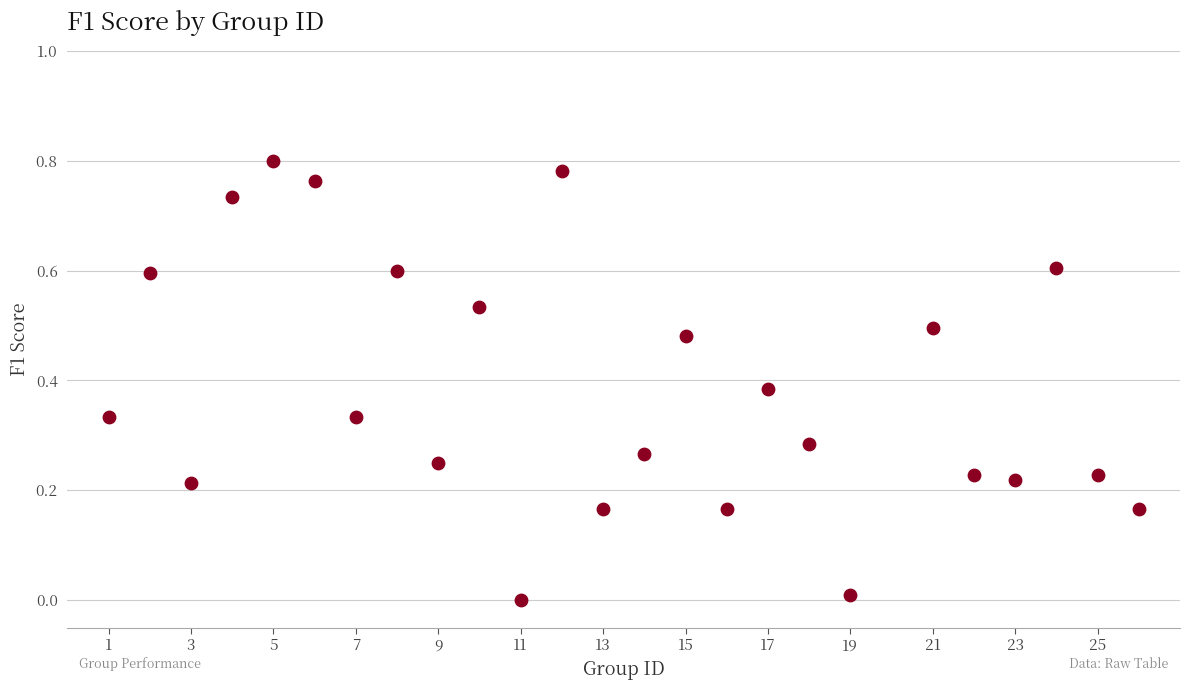

What is the range of X values (max minus min)?

25.0